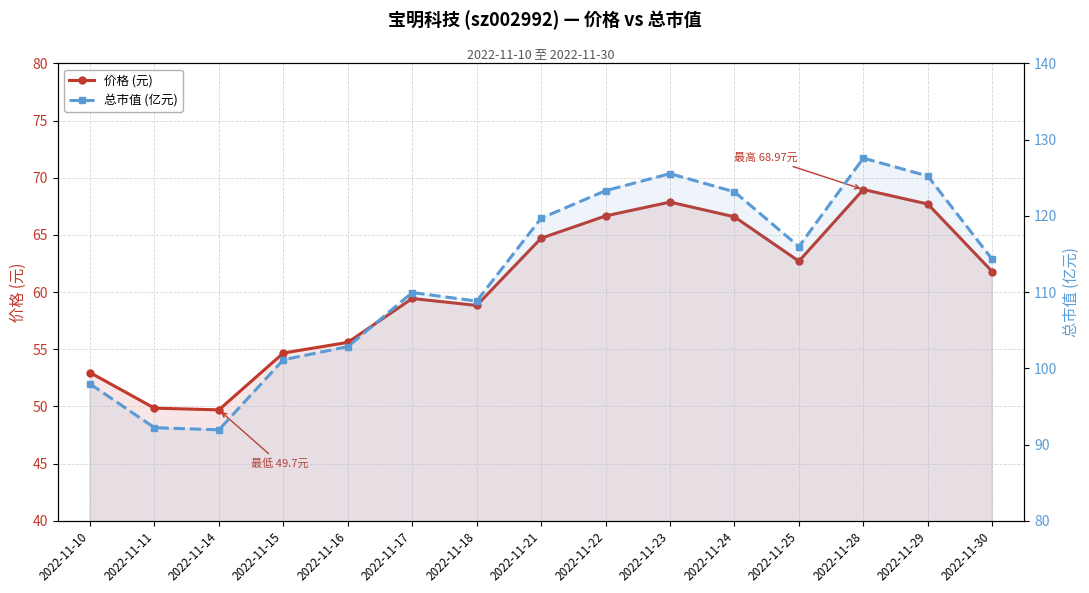

Which category has the lowest value across all series?

2022-11-14